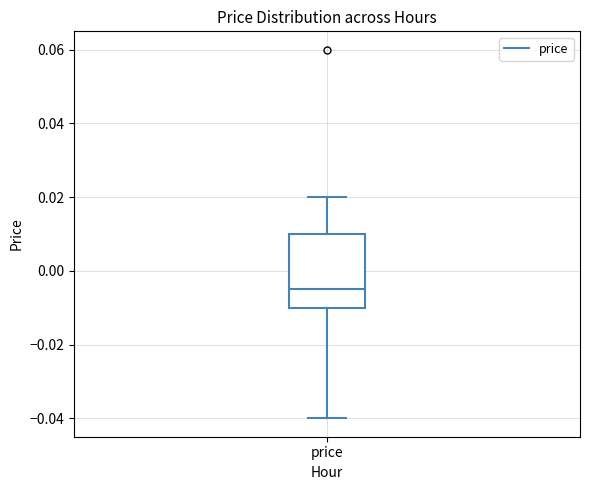

Transcribe this box plot: give where the median line is, the range the box spans, and where the two whiskers end, as read against the y-axis. The values are not printed on the chart, so give them approximately, as read against the axis.

median -0.004, box -0.010 to 0.010, whiskers -0.040 to 0.020